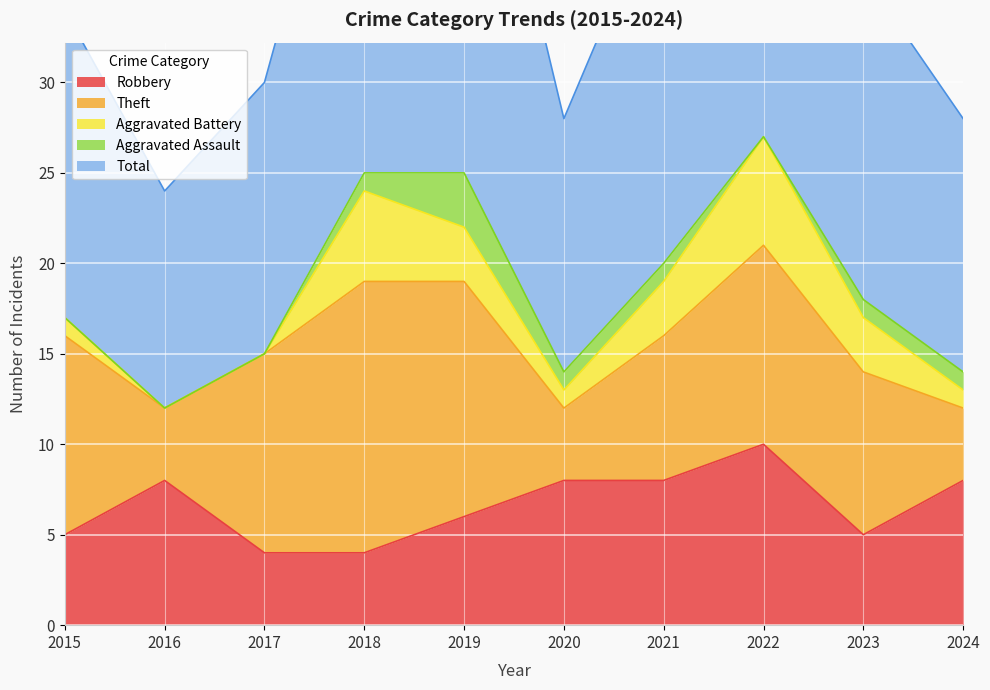

The Robbery series shows 5 at 2023. True or false?

True